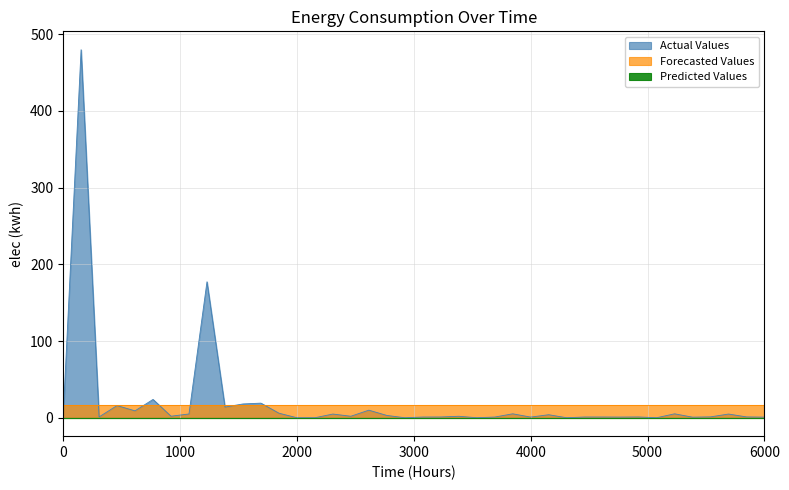

What is the greatest value displayed?

479.8